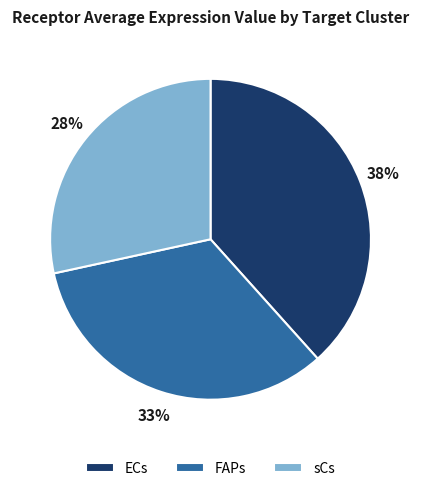

To the nearest percent, what is the difference between the largest and smallest slice percentages?

10%